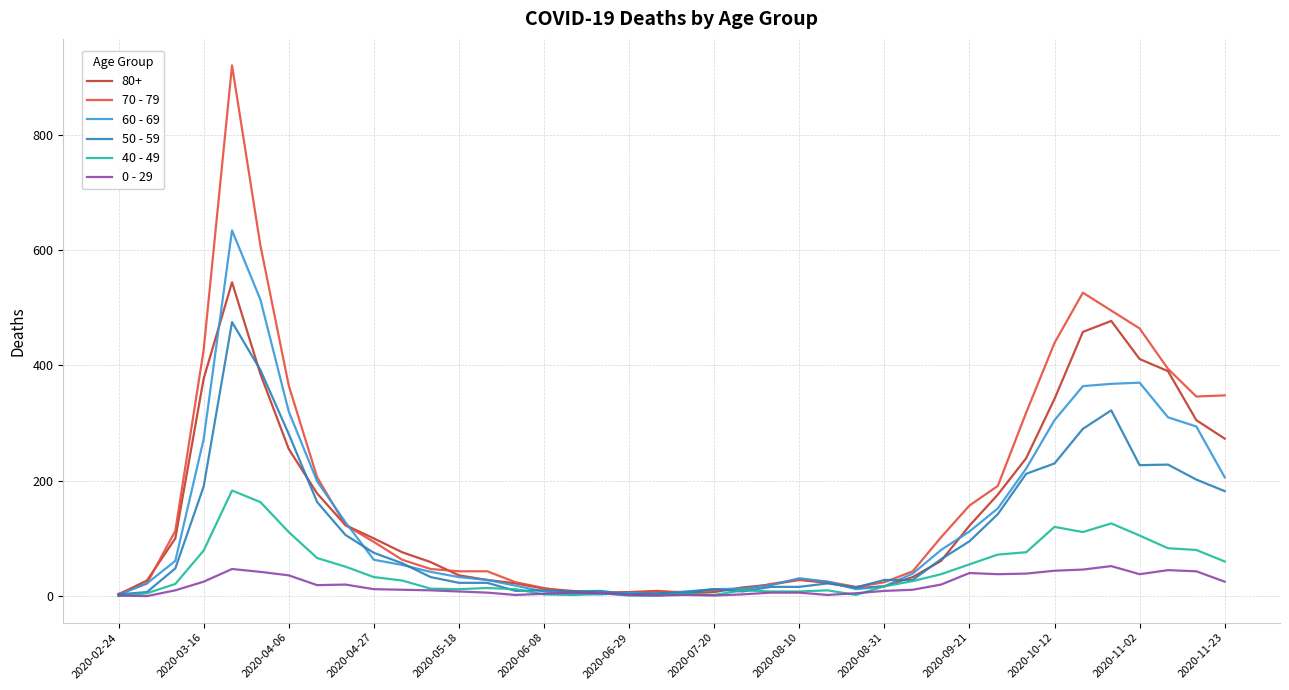

Which series has the largest range (max minus min)?

70 - 79